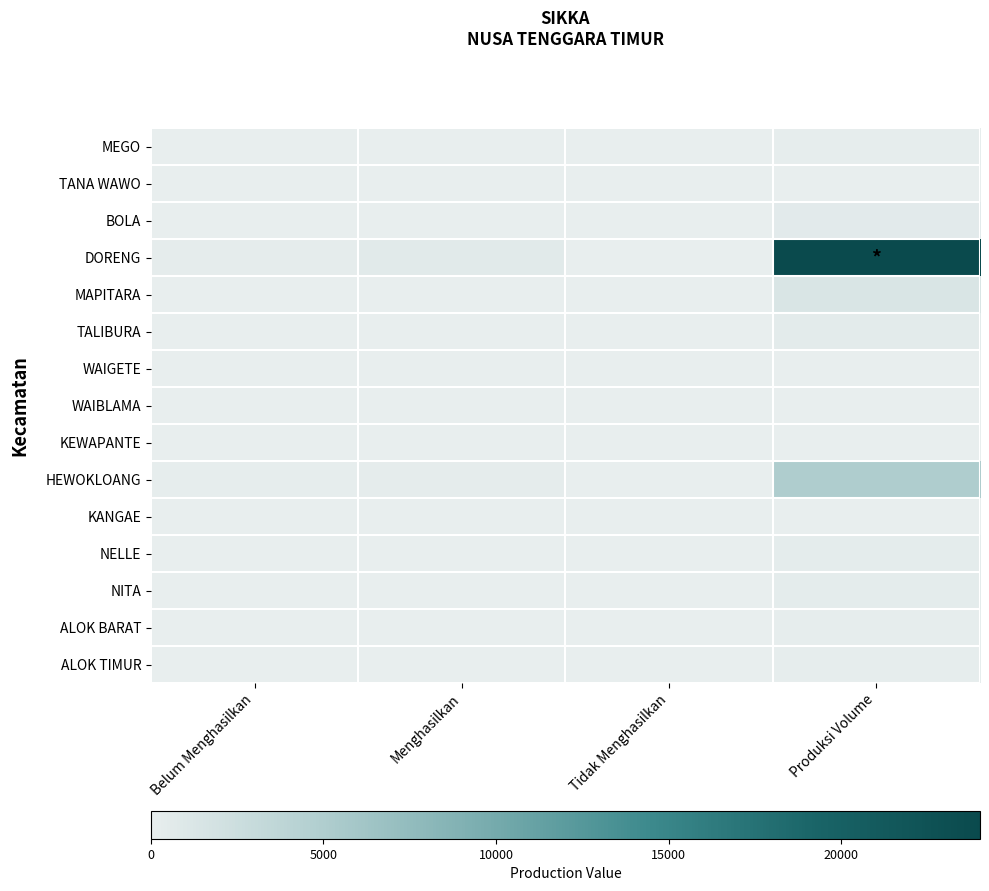

What is the total value across all series at Produksi Volume?

32550.5